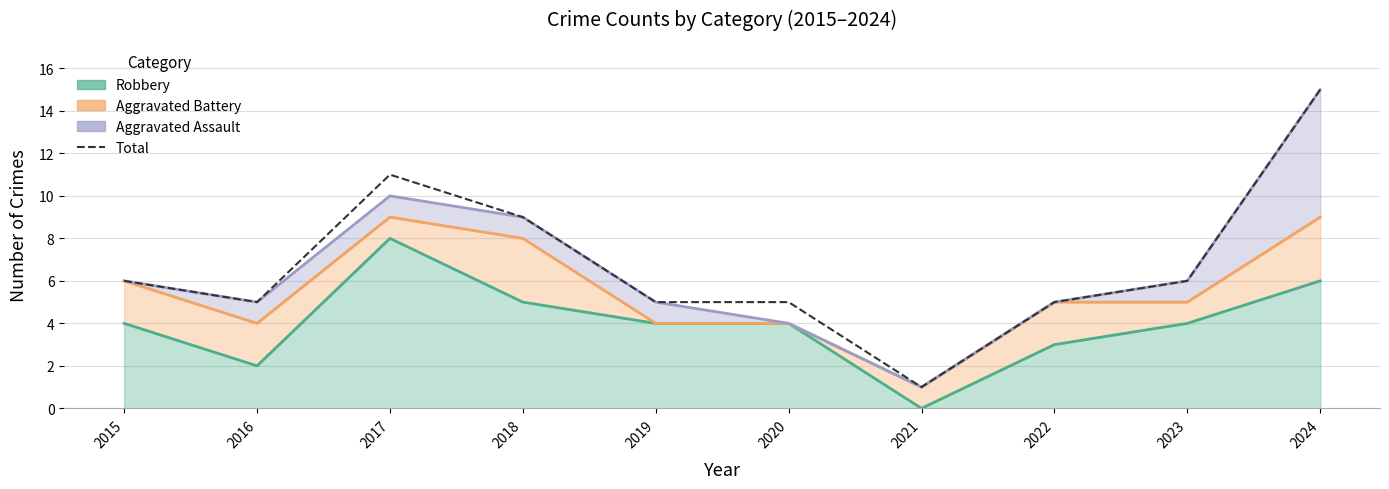

What is the change in value from 2017 to 2021?

-10